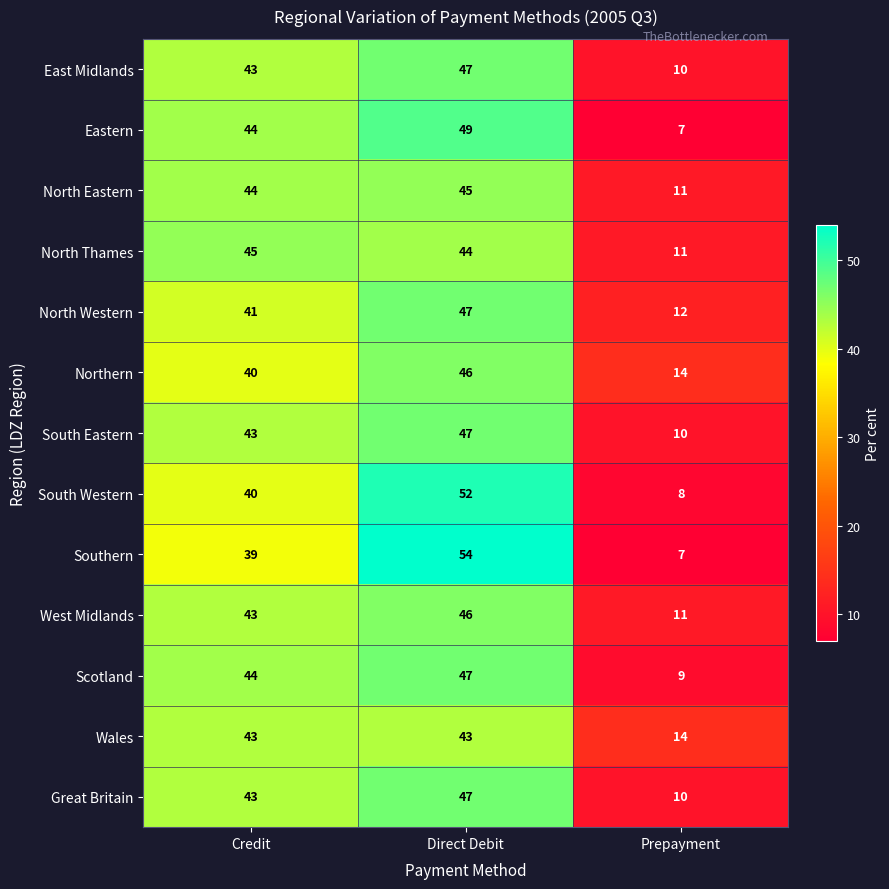

What is the sum of the East Midlands values at Direct Debit and Prepayment?

57